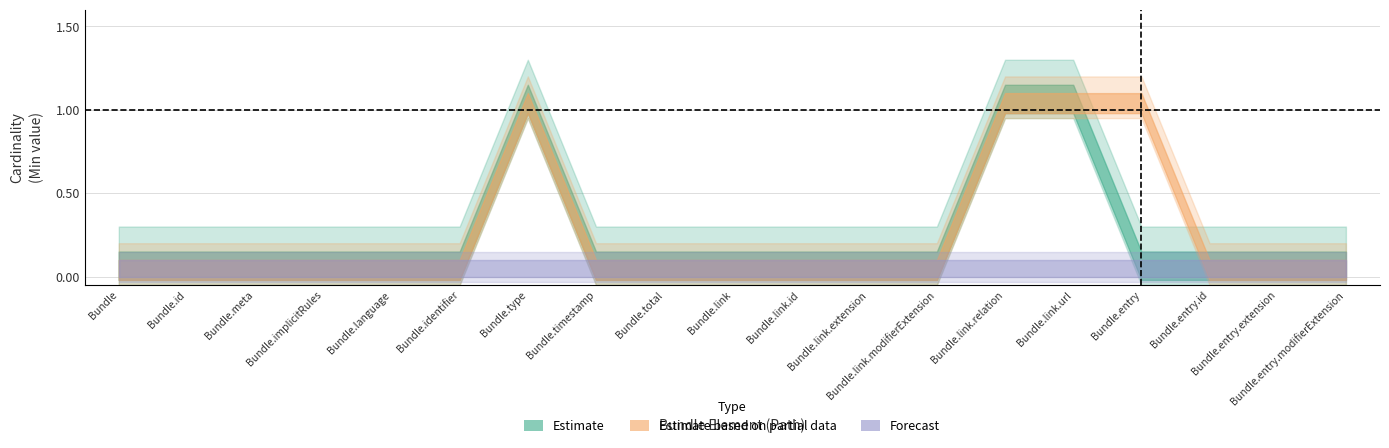

Does the chart display data point markers on the line(s)?

No